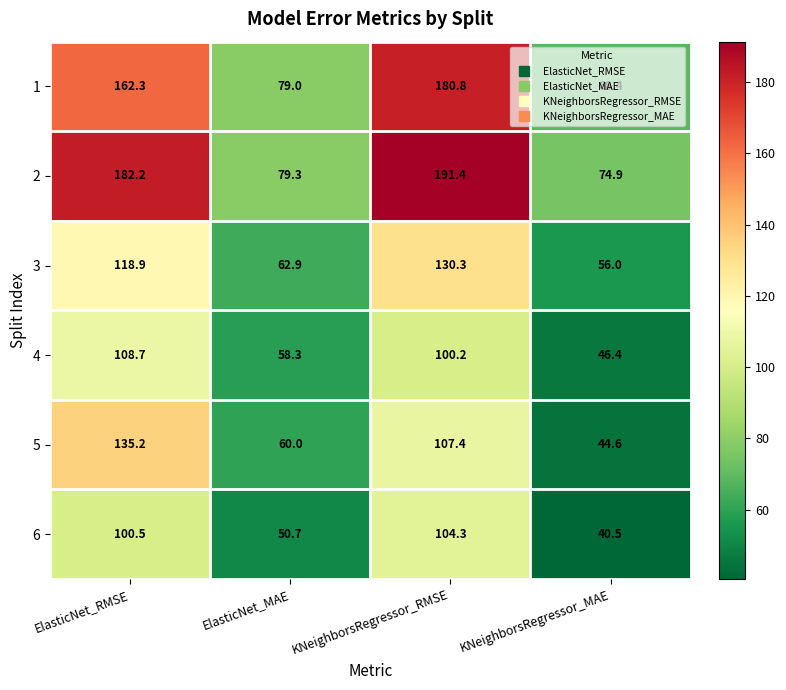

What is the lowest value of the 4 series?

46.4